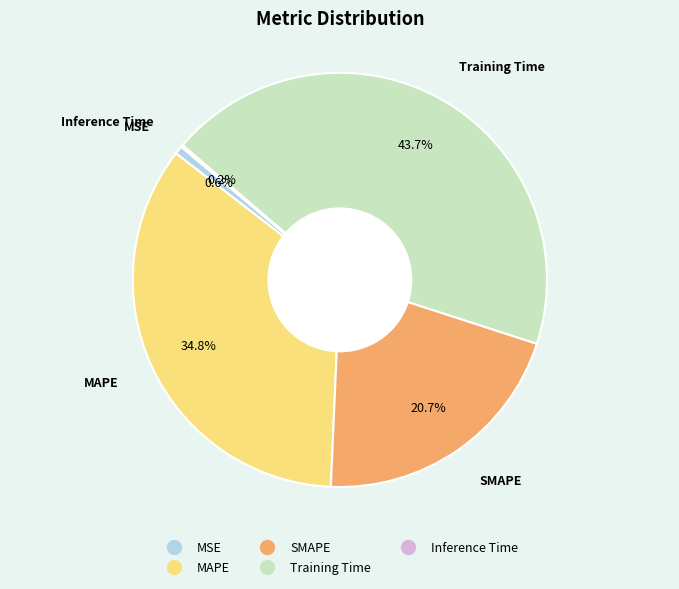

What is the largest slice in the pie chart?

Training Time